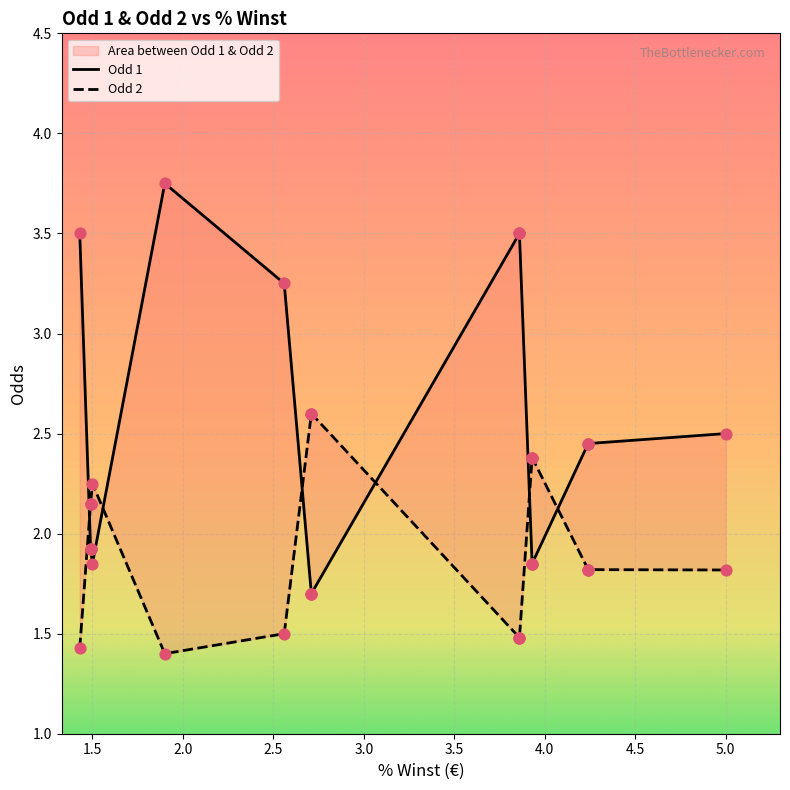

Which series reaches the maximum Y coordinate?

Odd 1